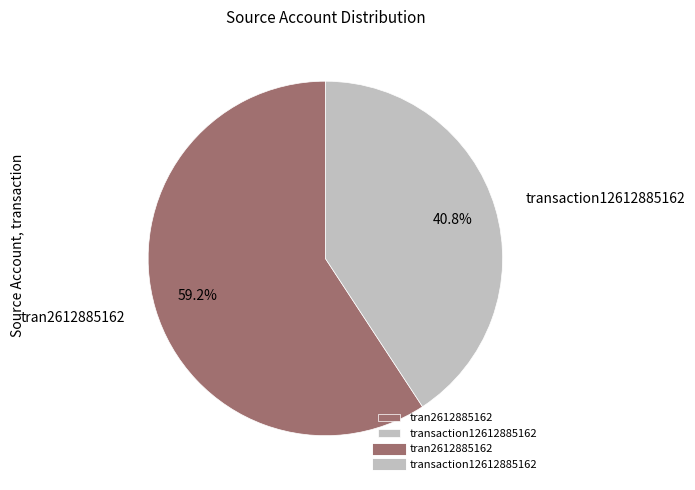

How many slices are in this pie chart?

2